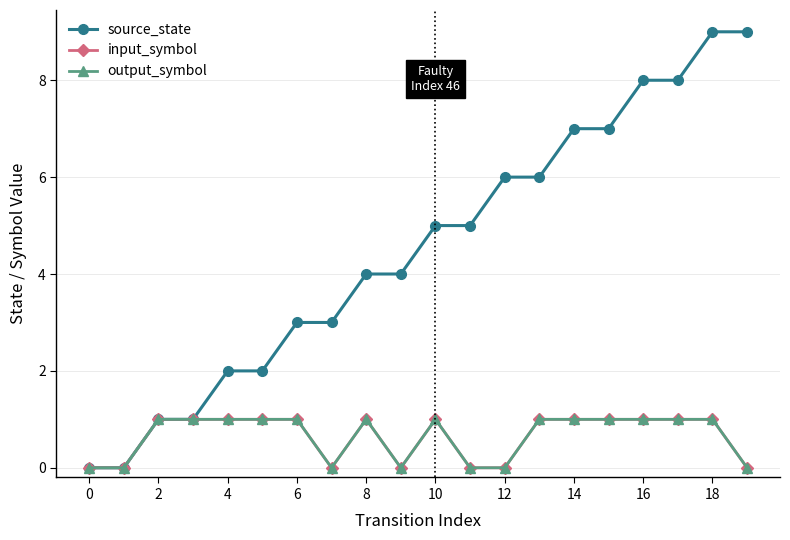

Does the chart have visible grid lines?

Yes